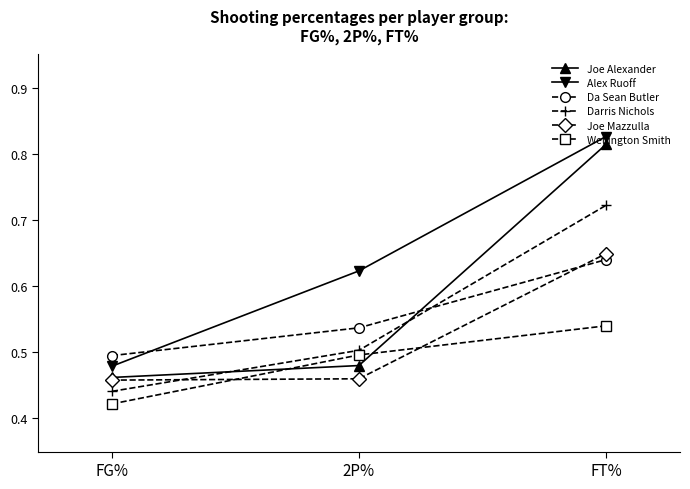

Which series has the widest spread of values?

Joe Alexander